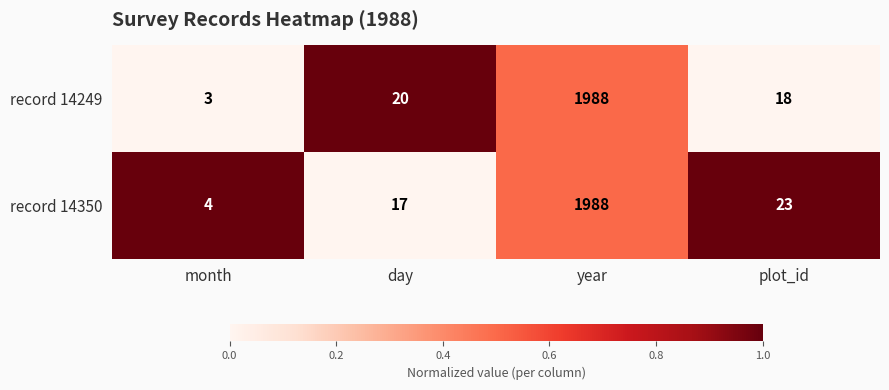

Rank the categories by record 14249 value from lowest to highest.

month, plot_id, day, year